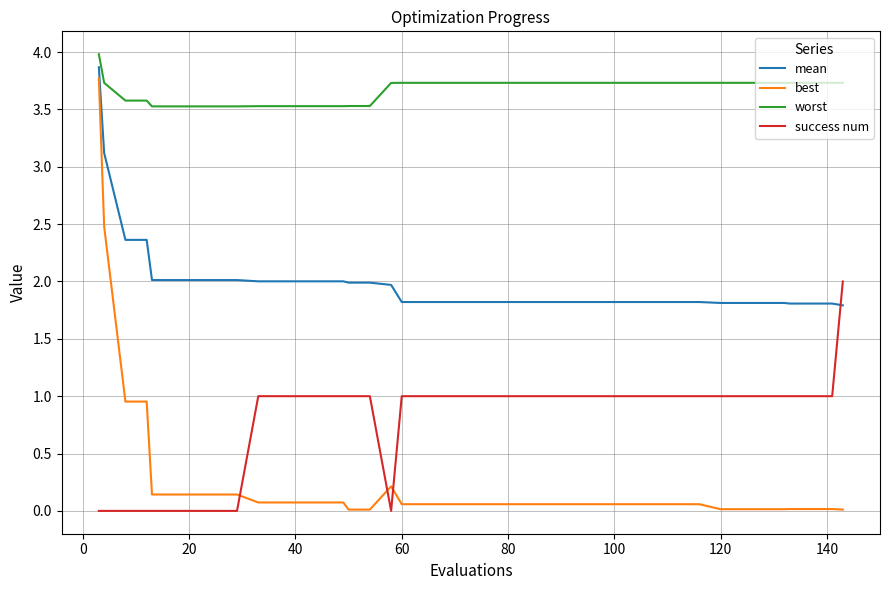

List the series in order of their overall mean, lowest first.

best, success num, mean, worst